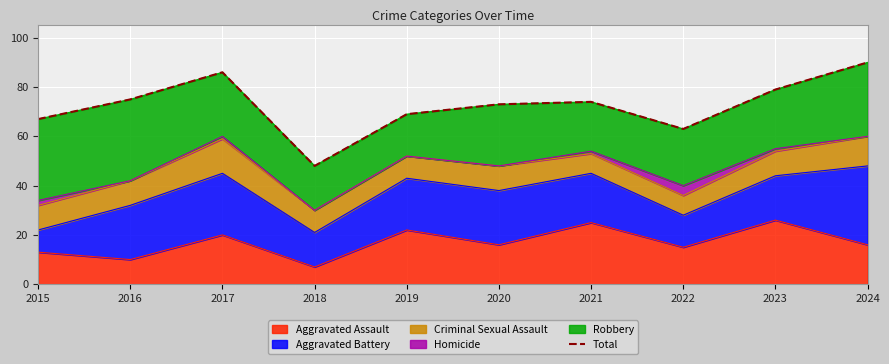

Is it true that the value at 2018 is 48?

True